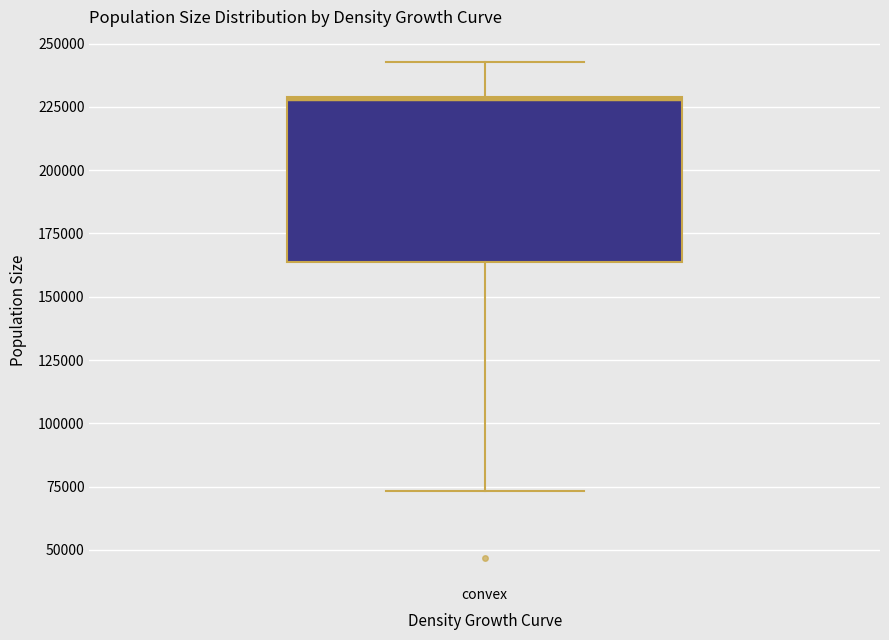

Where is the upper edge of the box for convex on the y-axis? The values are not printed on the chart, so give them approximately, as read against the axis.

230000